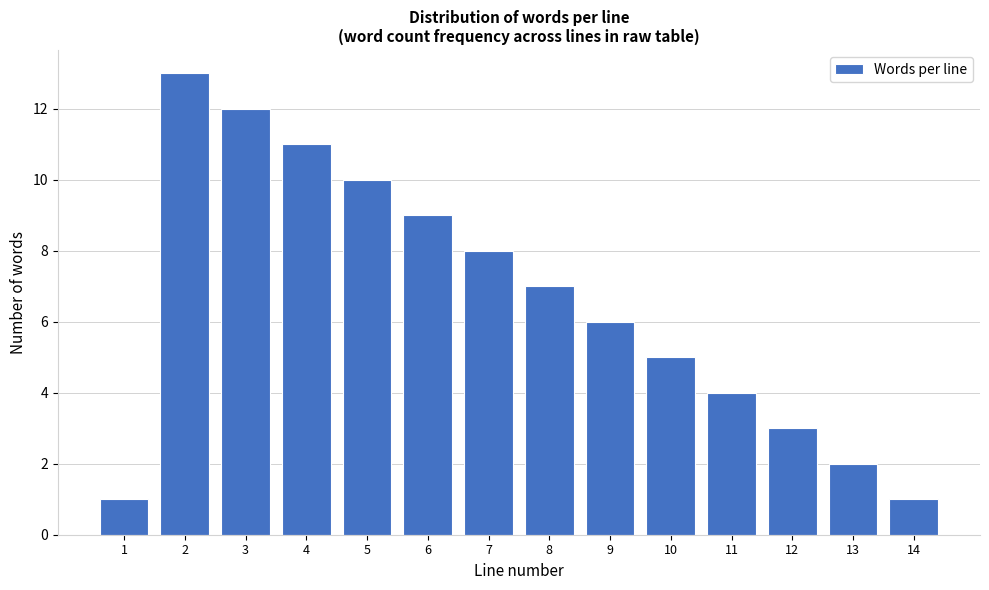

Reading left to right, extract all data points from this chart.

1=1	2=13	3=12	4=11	5=10	6=9	7=8	8=7	9=6	10=5	11=4	12=3	13=2	14=1